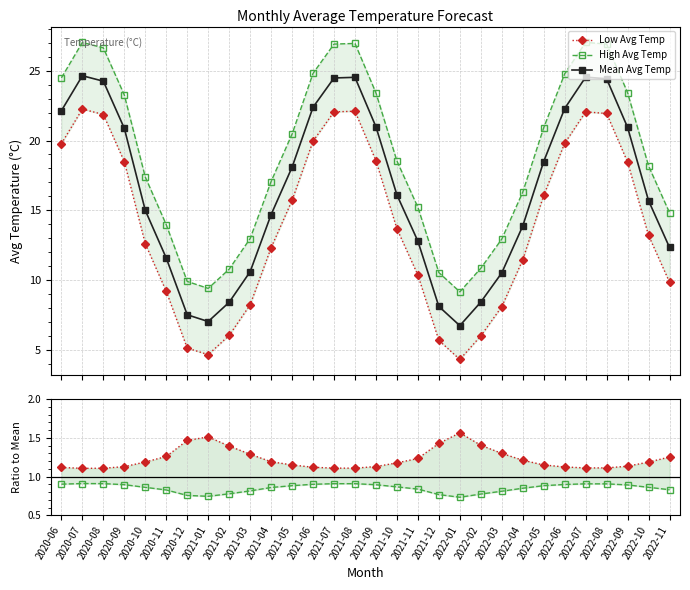

True or false: High Avg Temp and Mean Avg Temp cross at least once.

False